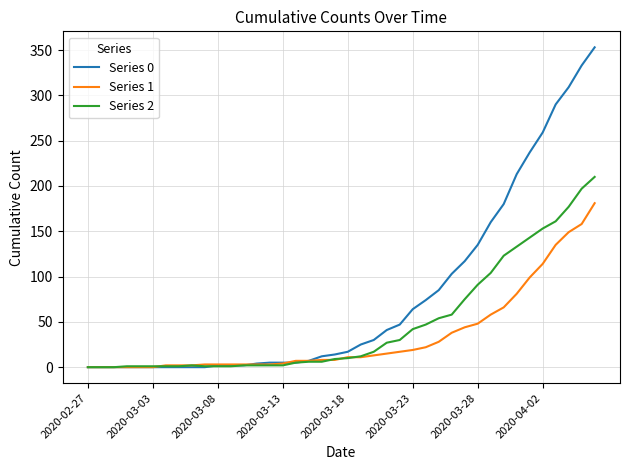

Which series has the largest total across all categories?

Series 0